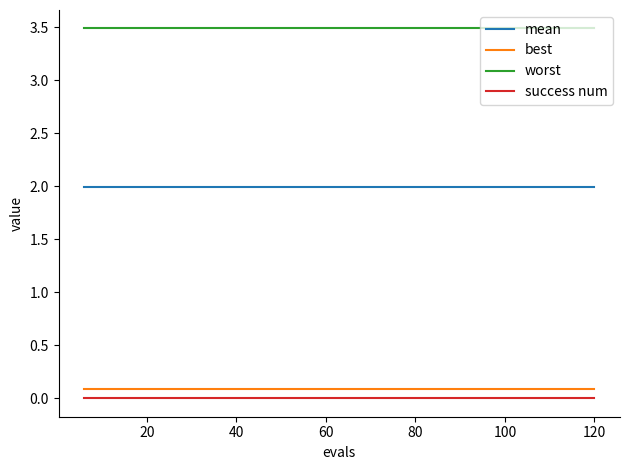

True or false: best and mean intersect in this chart.

False